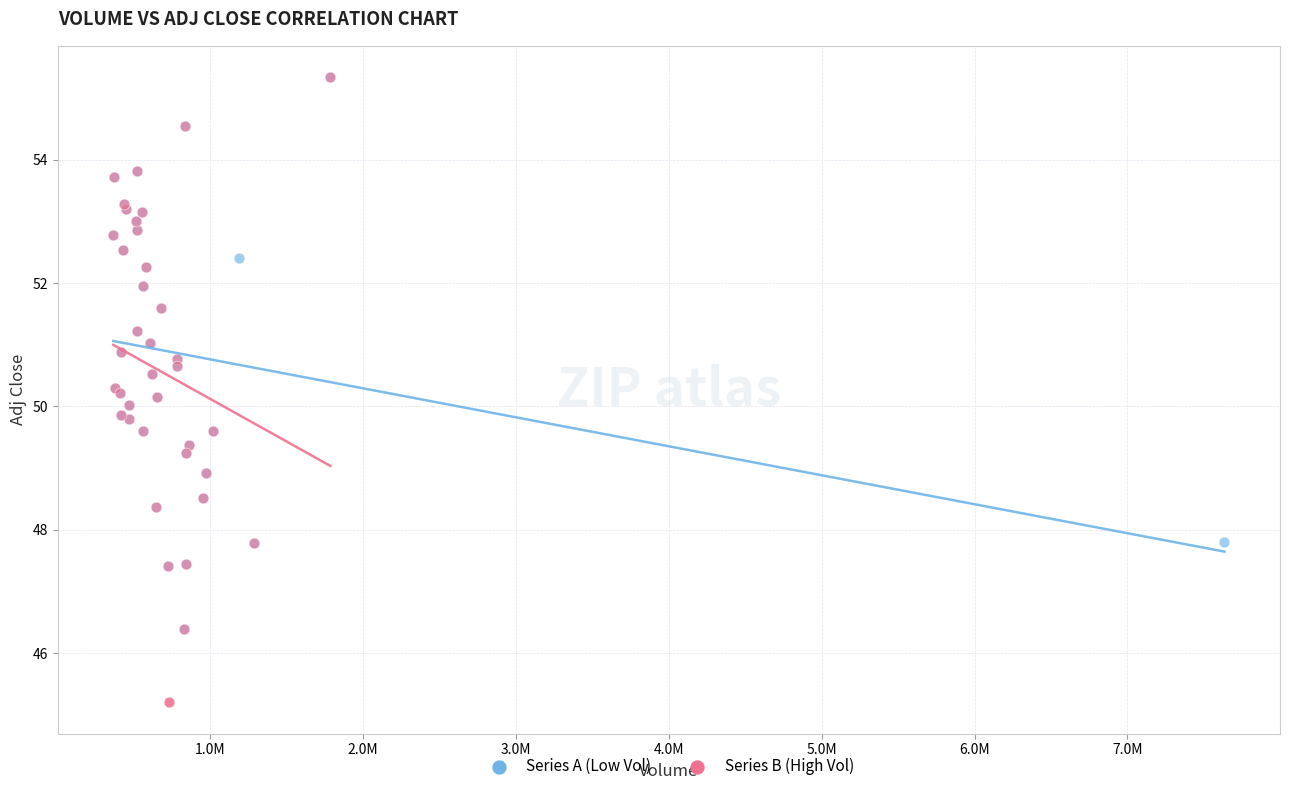

Which series contains the lowest Y value?

Series B (High Vol)